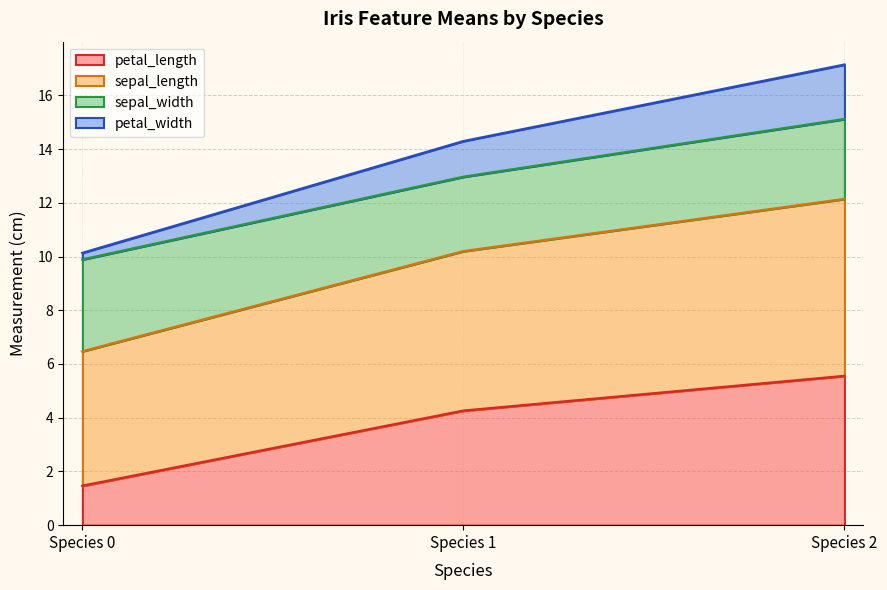

What is the minimum value for petal_length?

1.5